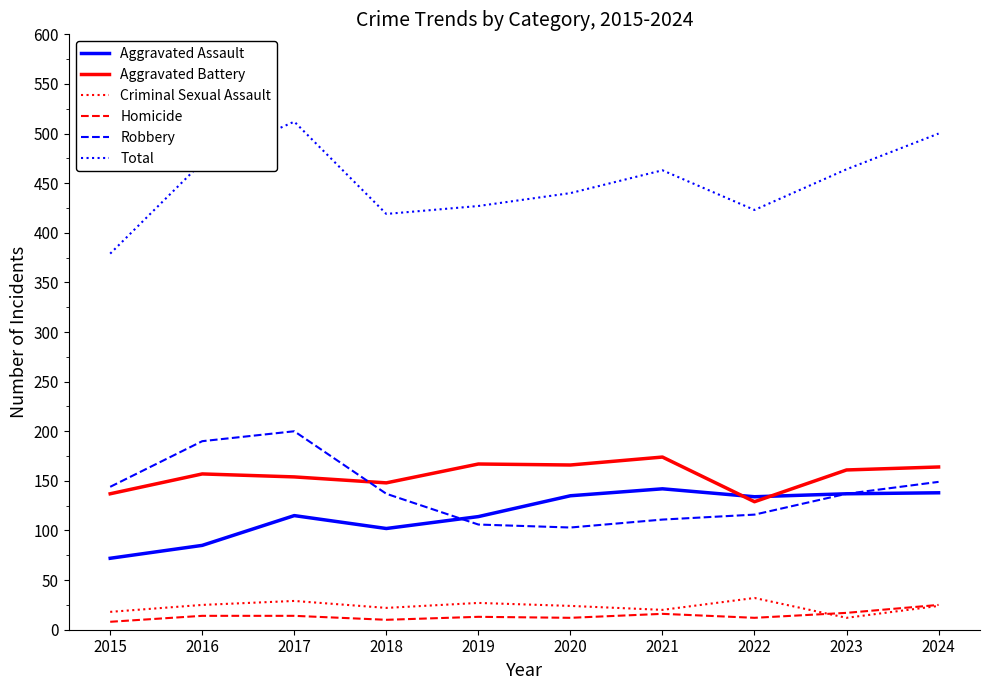

Which category has the lowest value in the Aggravated Battery series?

2022